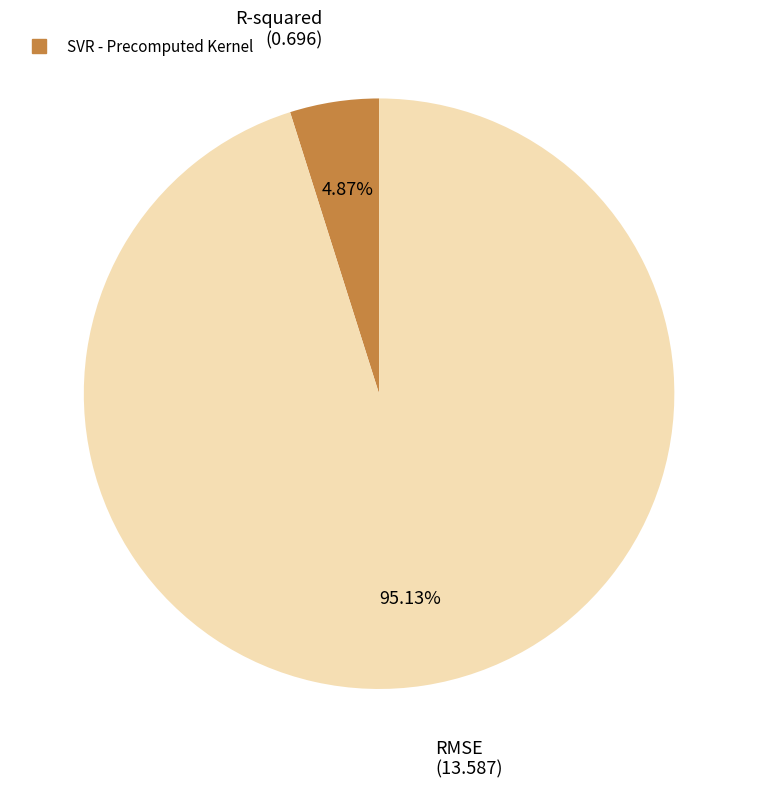

Is there any slice that represents more than half of the pie?

Yes